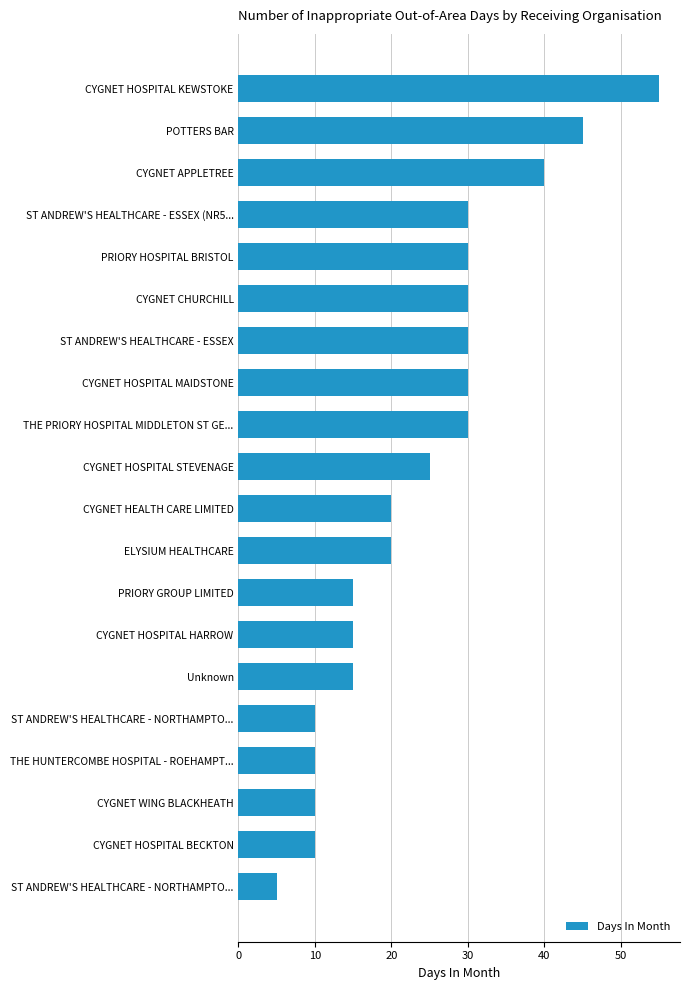

What is the difference between the maximum and minimum values?

50